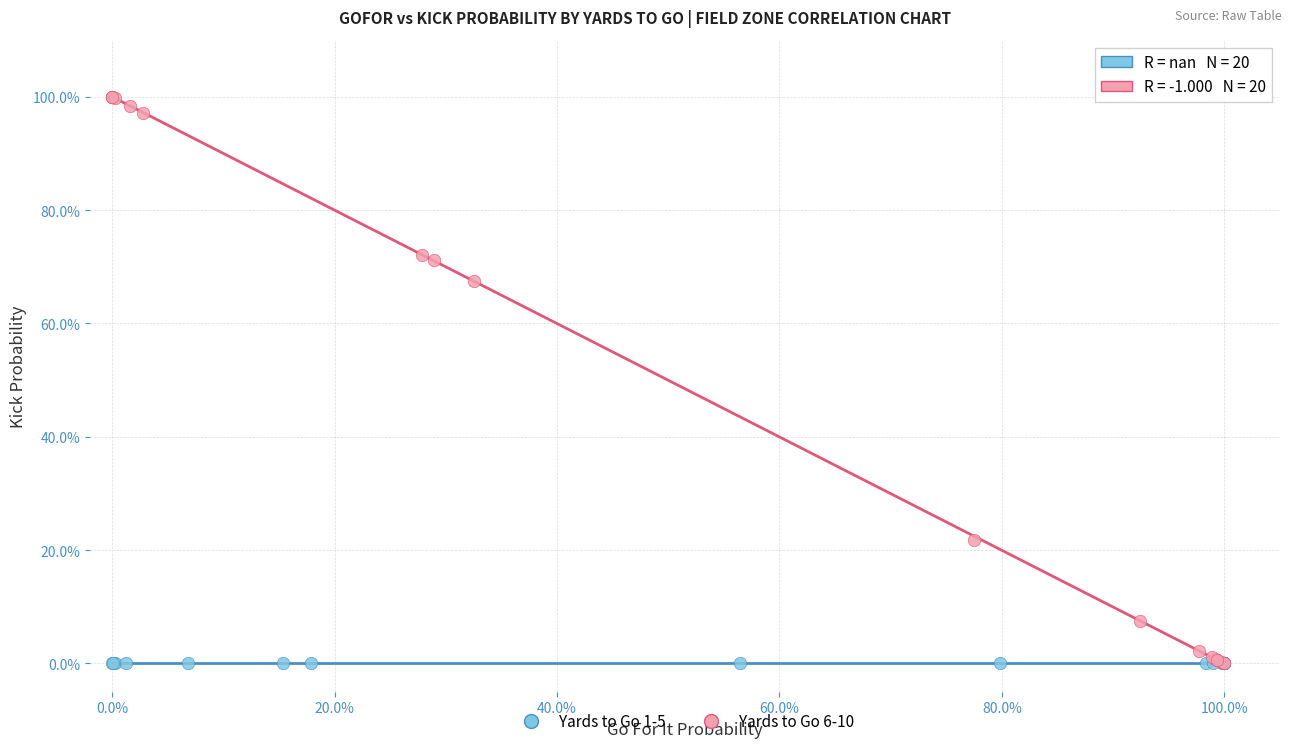

What are all the series names shown in the legend?

Yards to Go 1-5, Yards to Go 6-10